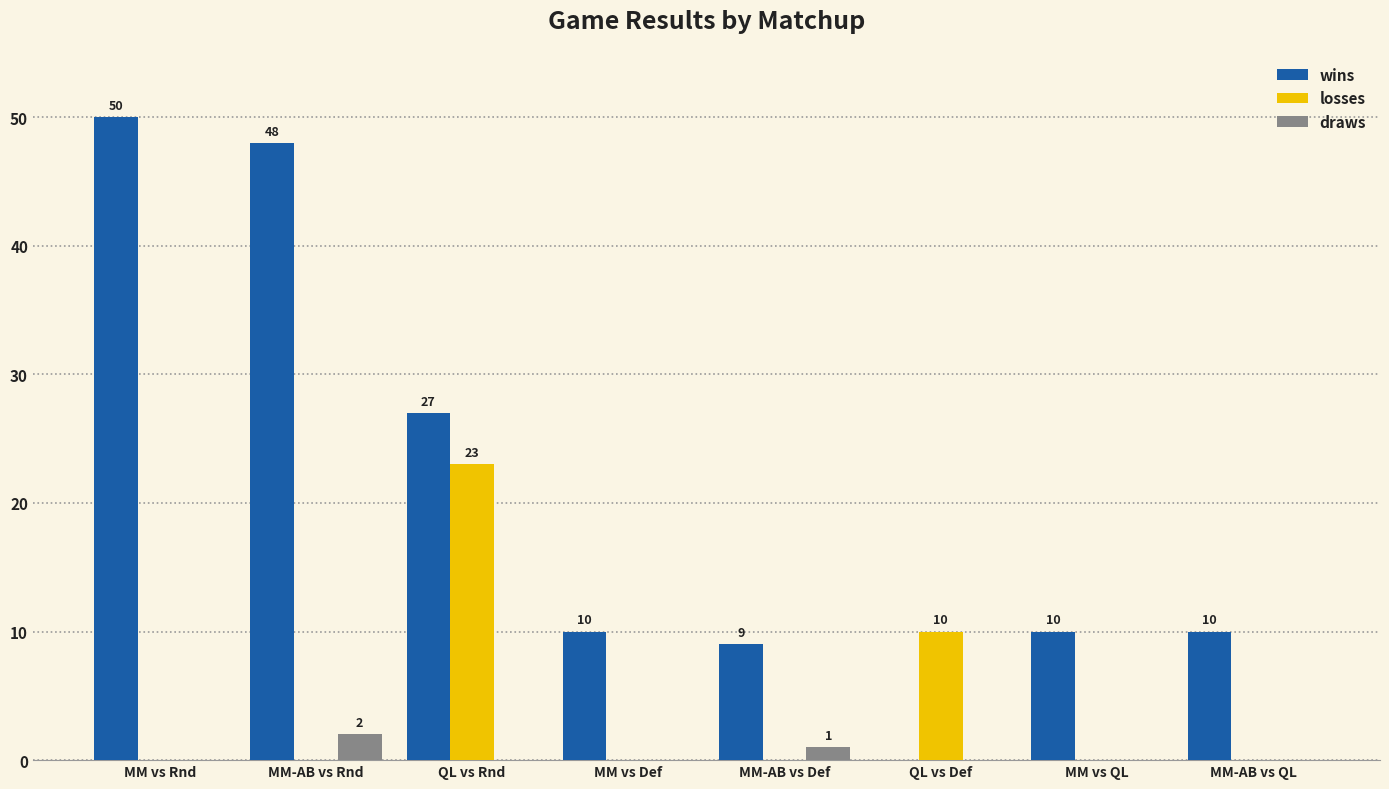

Is the value of draws at MM-AB vs Rnd greater than the value of wins at MM-AB vs Def?

No